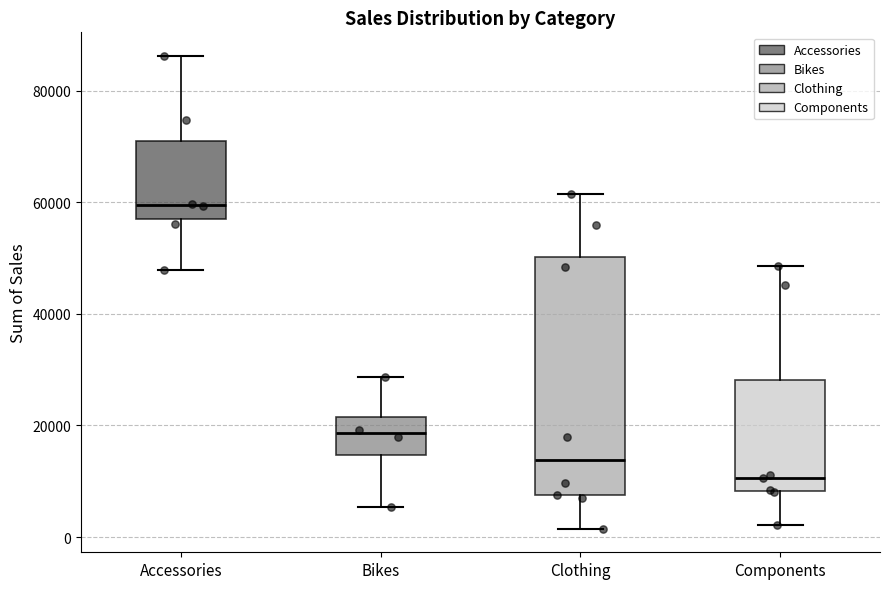

Reading left to right, read every box against the y-axis: the position of its median line, the range the box covers, and the ends of its whiskers. The values are not printed on the chart, so give them approximately, as read against the axis.

Accessories: median 60000, box 56000 to 72000, whiskers 48000 to 86000
Bikes: median 18000, box 14000 to 22000, whiskers 6000 to 28000
Clothing: median 14000, box 8000 to 50000, whiskers 2000 to 62000
Components: median 10000, box 8000 to 28000, whiskers 2000 to 48000